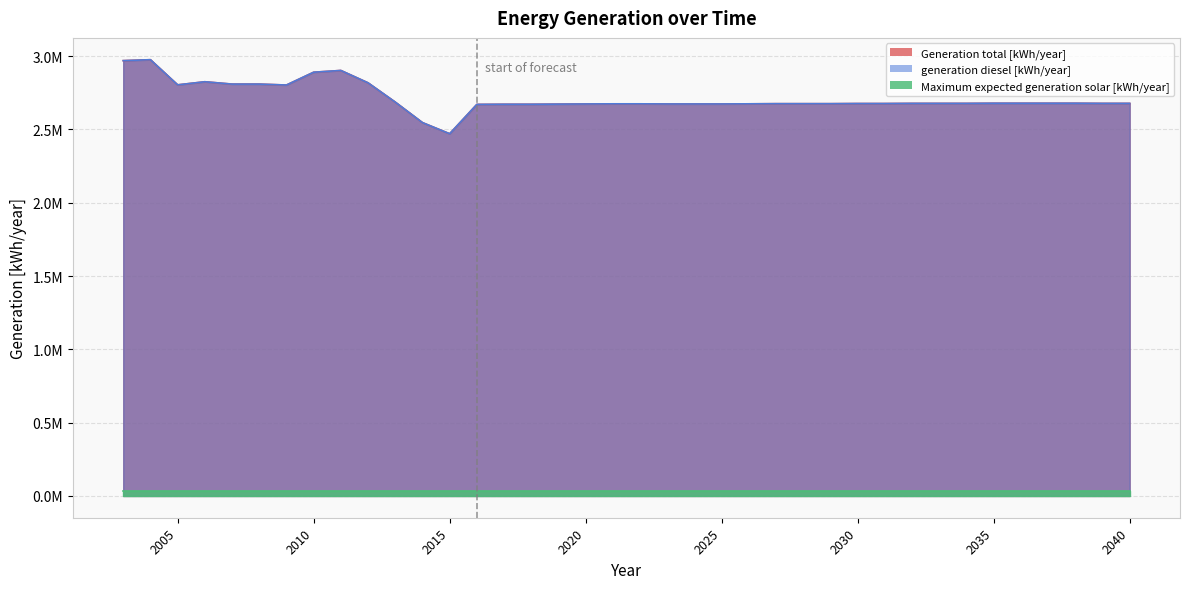

Which series has the widest spread of values?

Generation total [kWh/year]